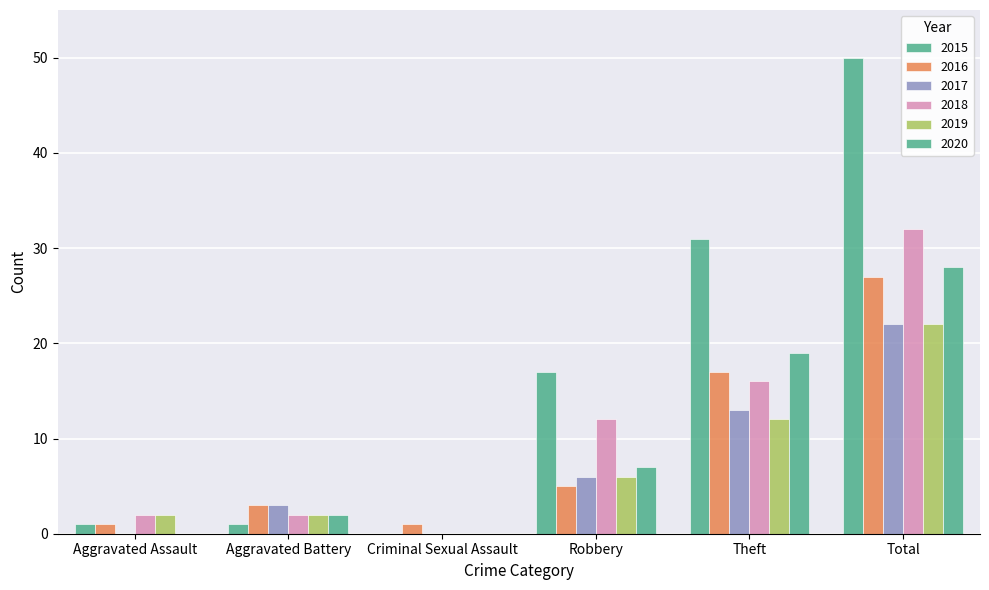

What is the sum of all 2020 values?

56